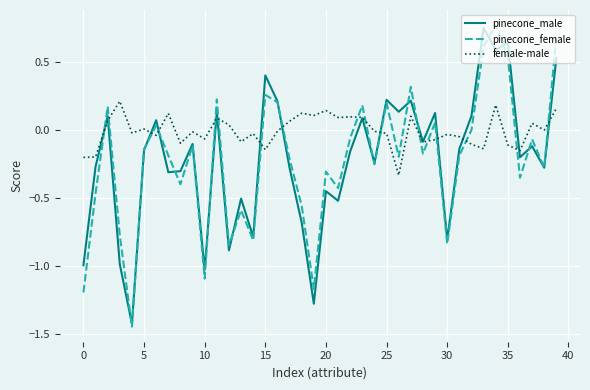

Which series has the largest total across all categories?

female-male